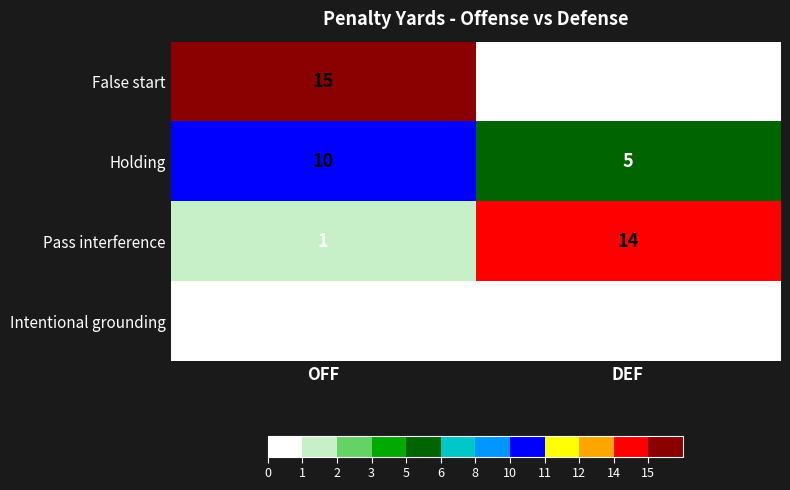

What is the total value across all series at OFF?

26